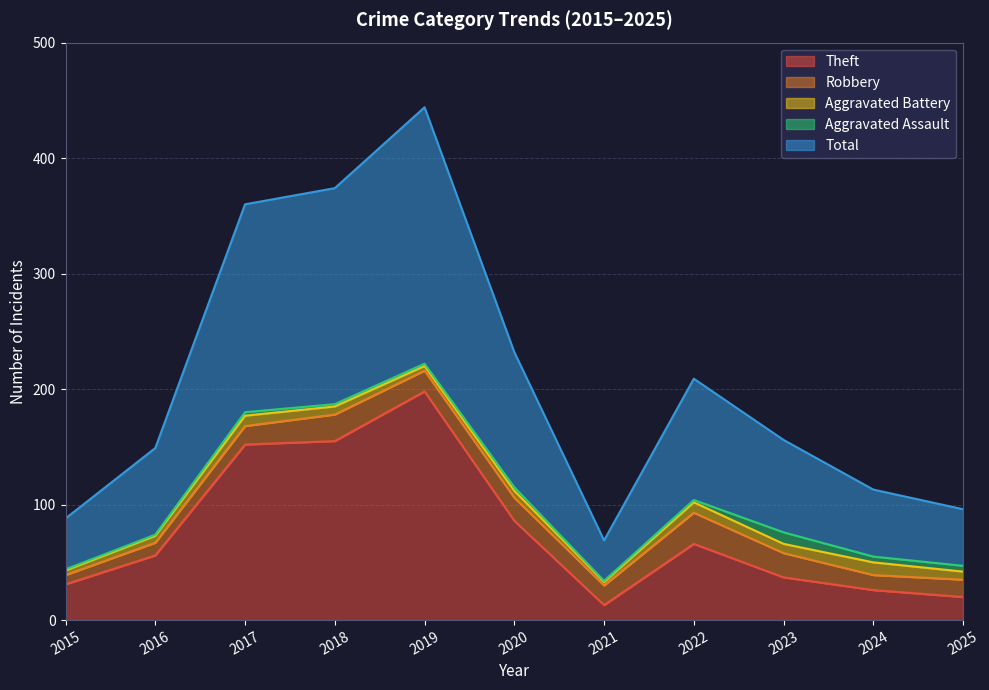

Is it true that Aggravated Assault equals 1 at 2015?

False